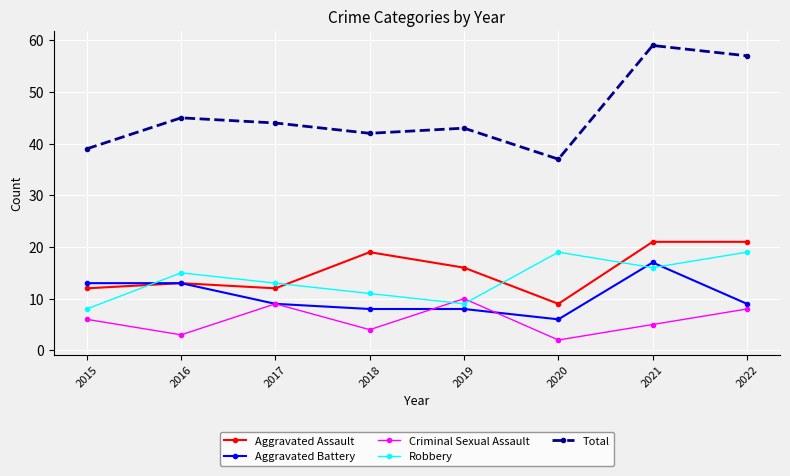

Which series has the largest range (max minus min)?

Total